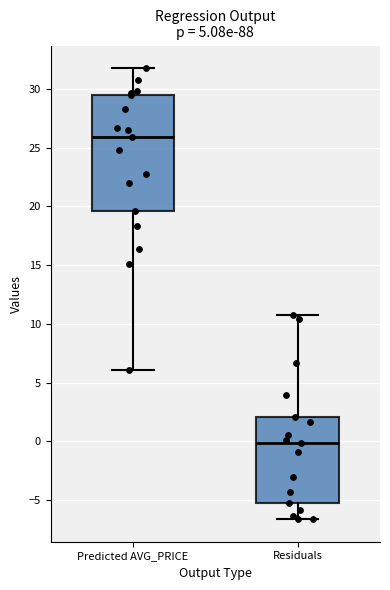

Which box has the highest median line?

Predicted AVG_PRICE